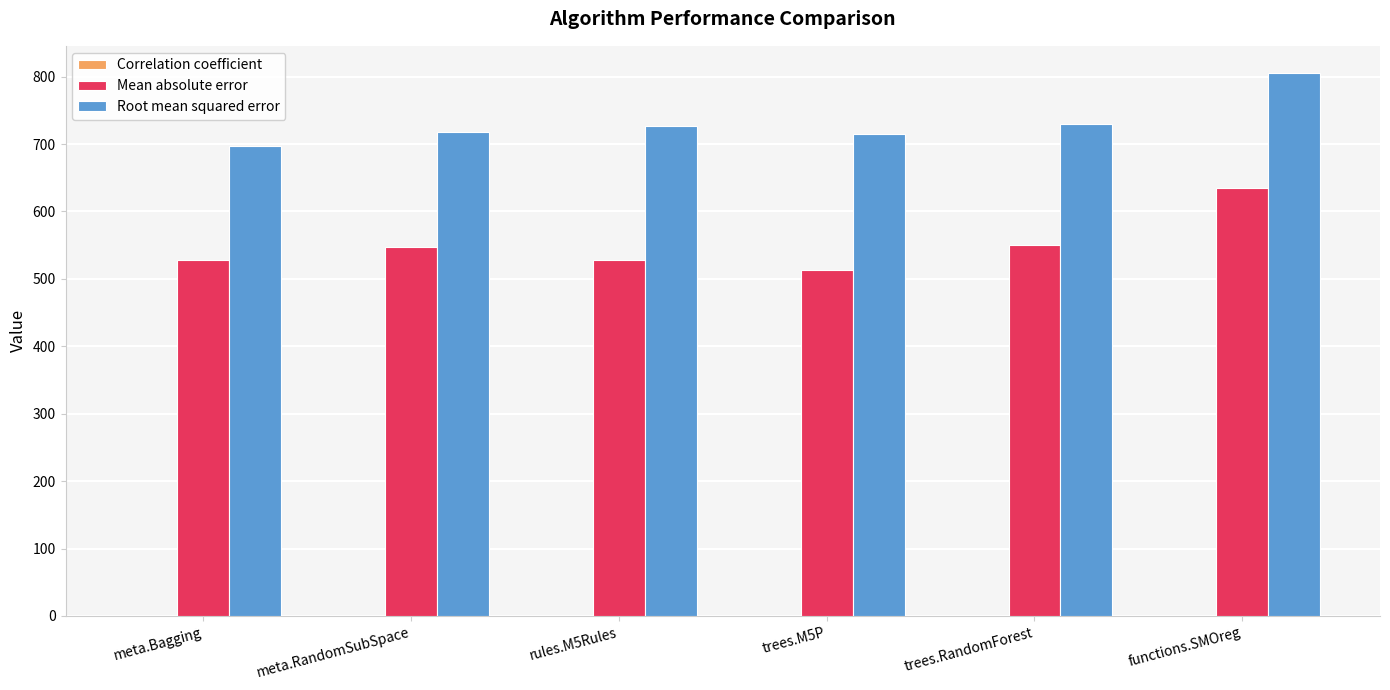

What is the approximate value of Root mean squared error at functions.SMOreg?

805.4